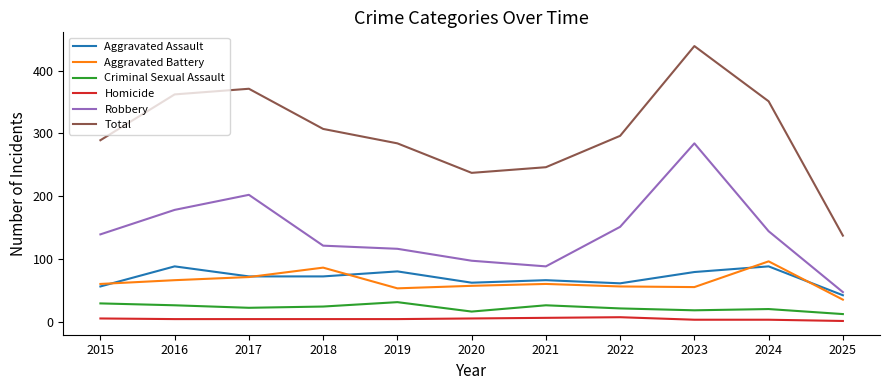

What is the sum of all Total values?

3319